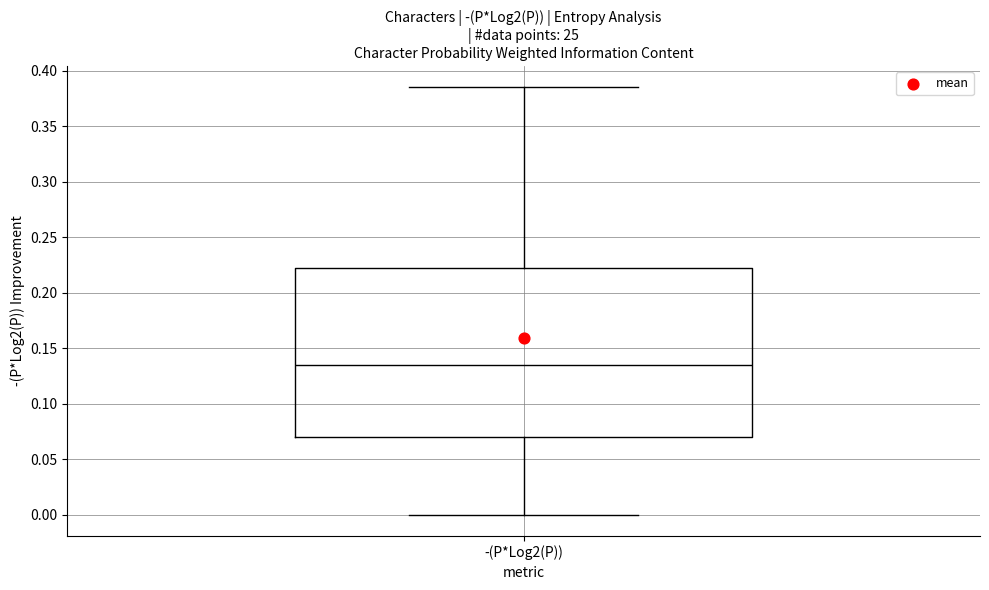

Transcribe this box plot: give where the median line is, the range the box spans, and where the two whiskers end, as read against the y-axis. The values are not printed on the chart, so give them approximately, as read against the axis.

median 0.135, box 0.070 to 0.220, whiskers 0.000 to 0.385